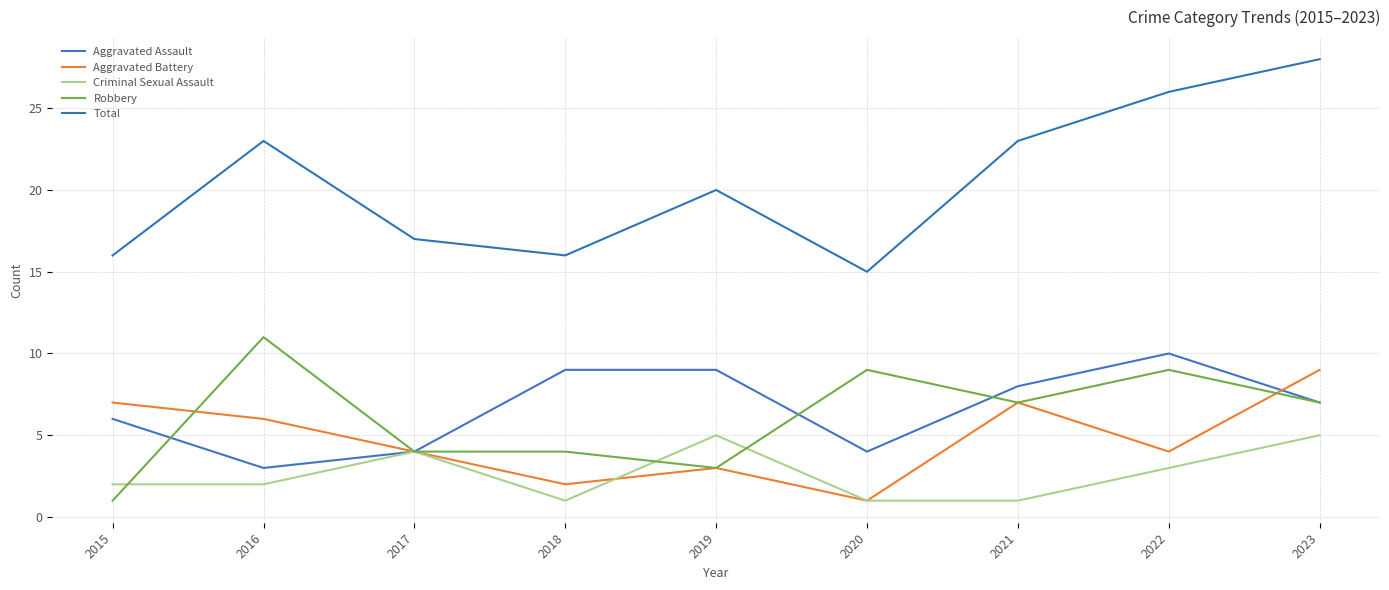

True or false: Aggravated Assault and Total cross at least once.

False